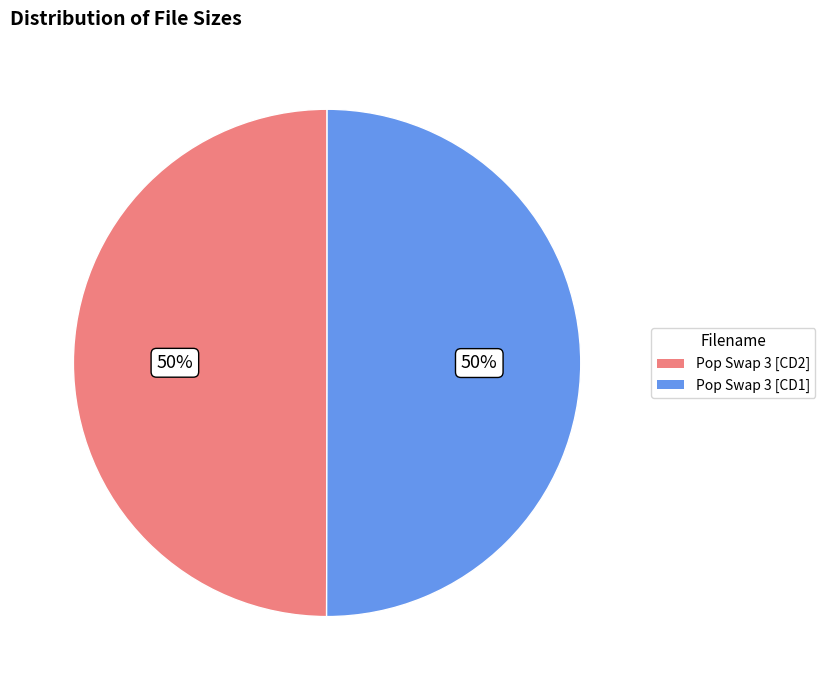

The Pop Swap 3 [CD1] slice represents 50% of the pie. True or false?

True